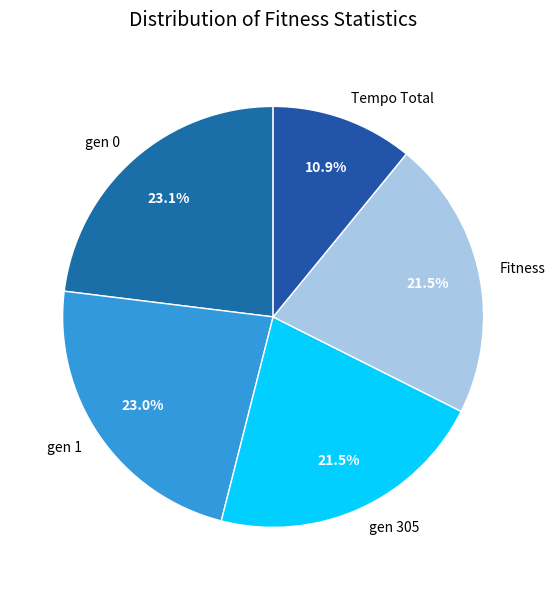

To the nearest percent, what is the difference between the gen 1 and Tempo Total slice percentages?

12%